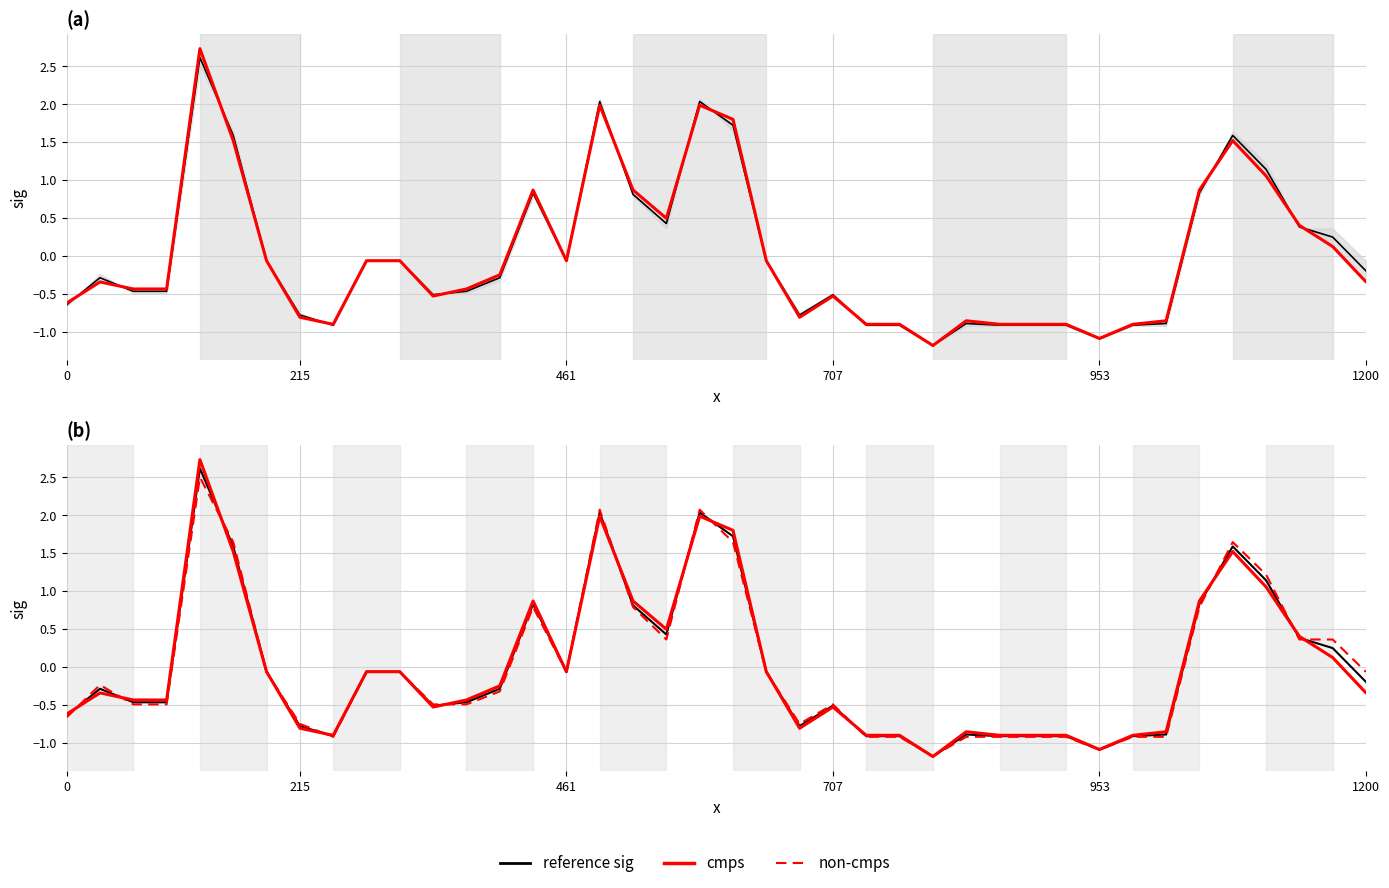

List the series in order of their peak value, highest first.

cmps, reference sig, non-cmps